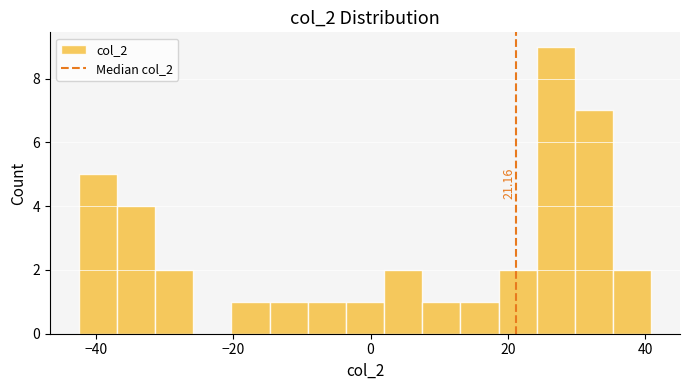

Read against the x-axis, roughly where is the centre of the tallest bar?

28